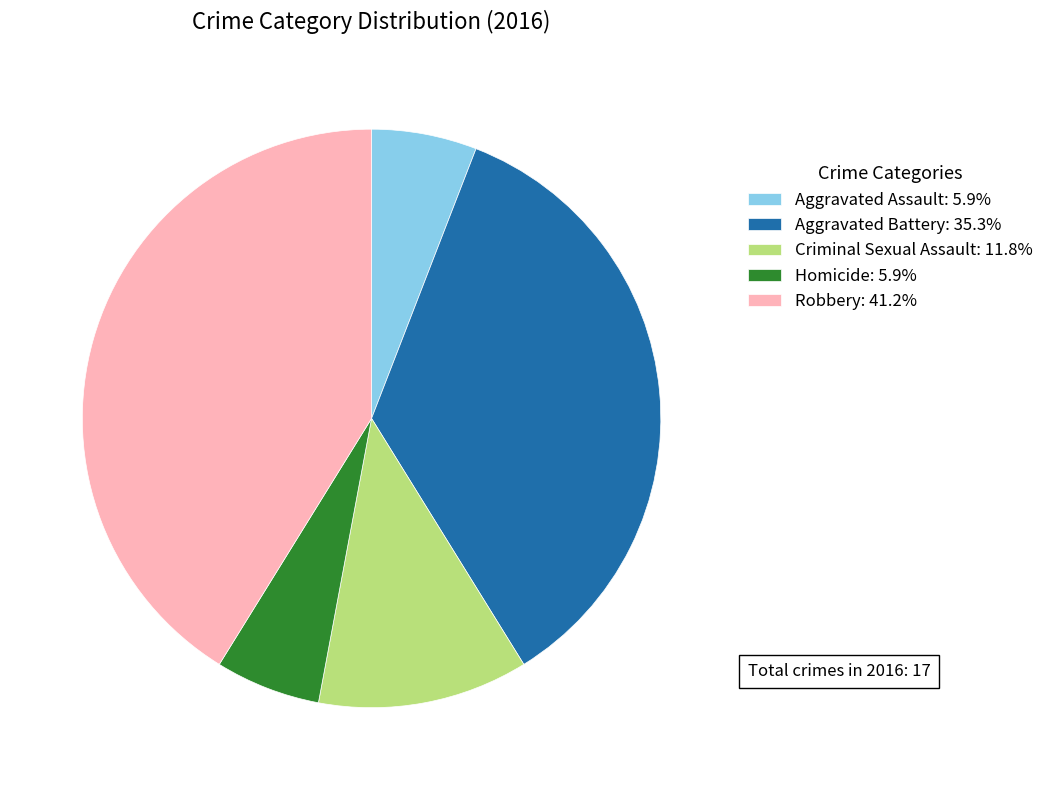

Which slice is the largest?

Robbery